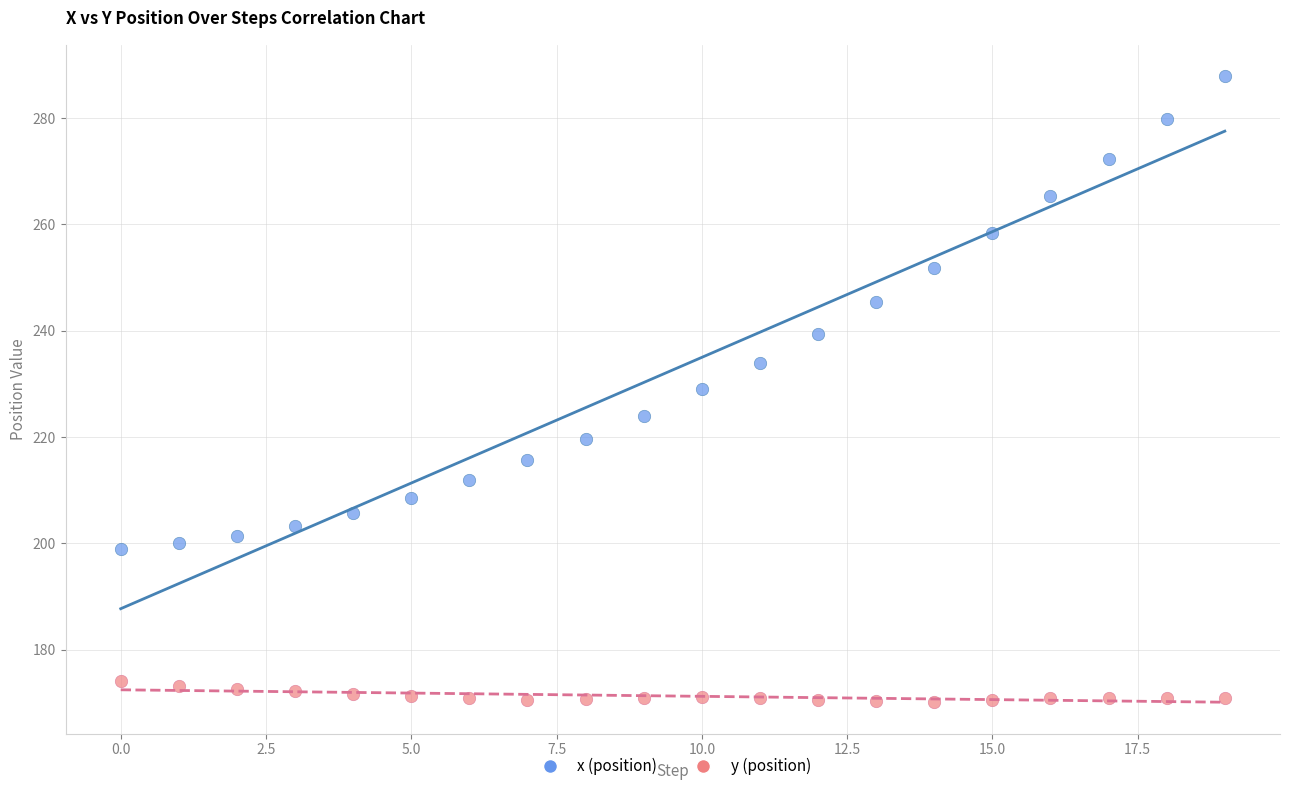

What are all the series names shown in the legend?

x (position), y (position)